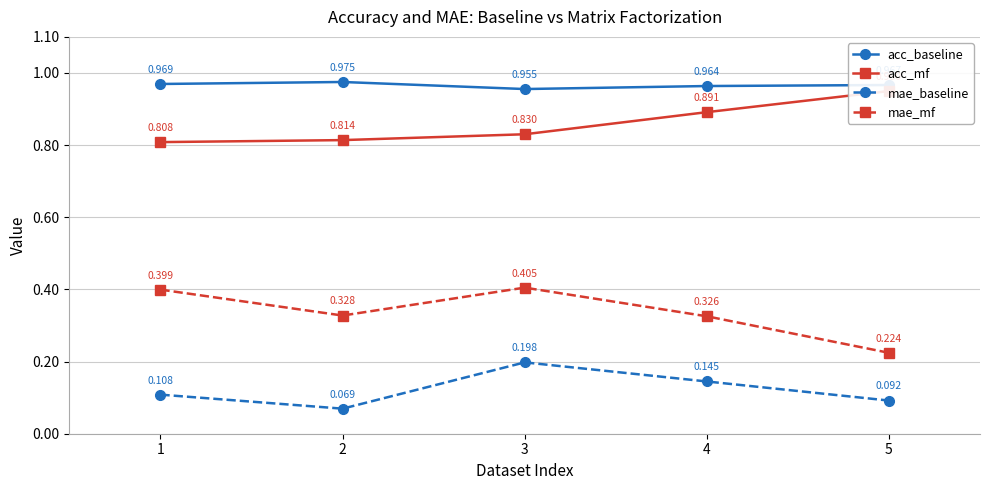

How many mae_mf values are between 0 and 1?

5